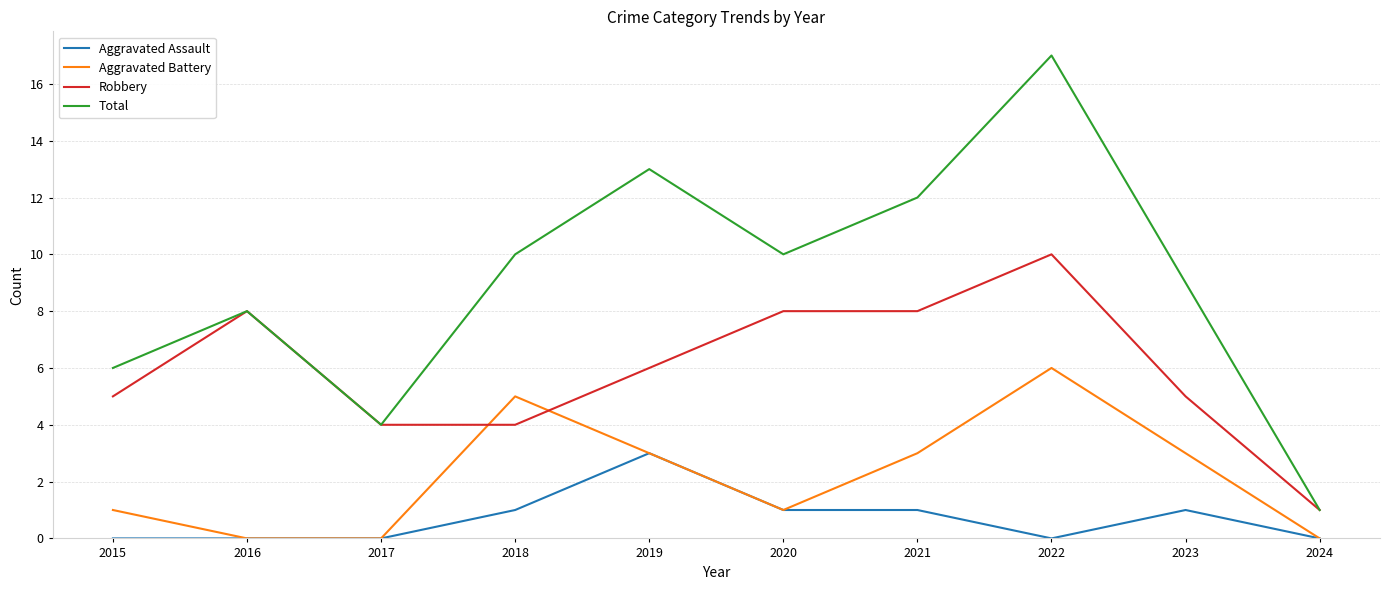

How many Aggravated Battery values are between 0 and 3?

8